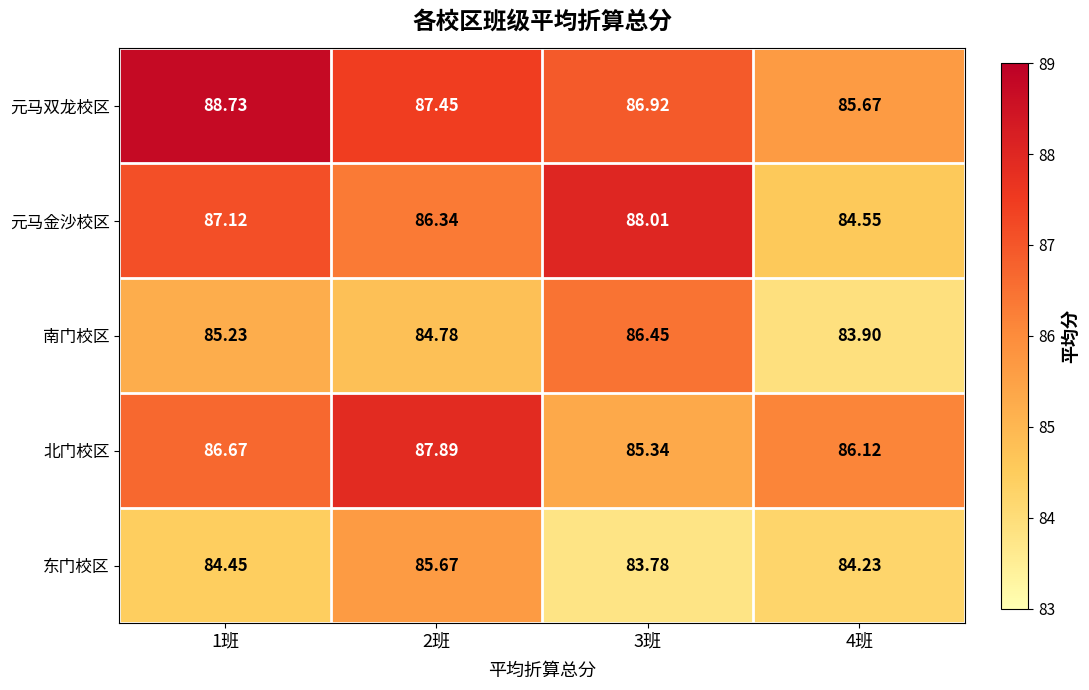

Rank the series by their maximum value, from highest to lowest.

元马双龙校区, 元马金沙校区, 北门校区, 南门校区, 东门校区